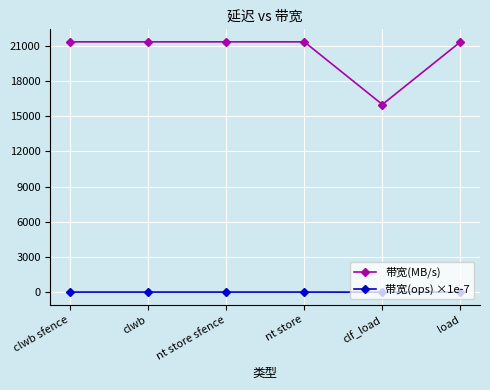

What is the difference between the maximum and minimum values in the 带宽(MB/s) series?

5333.0